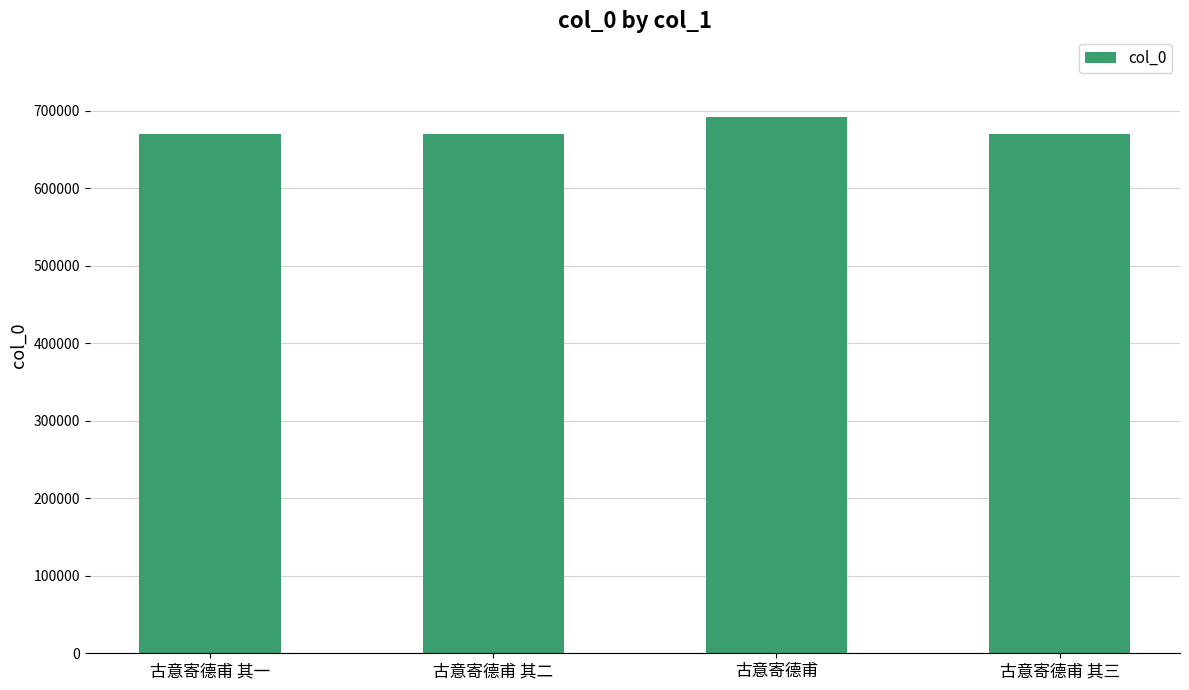

At which category does the chart reach its peak across all series?

古意寄德甫